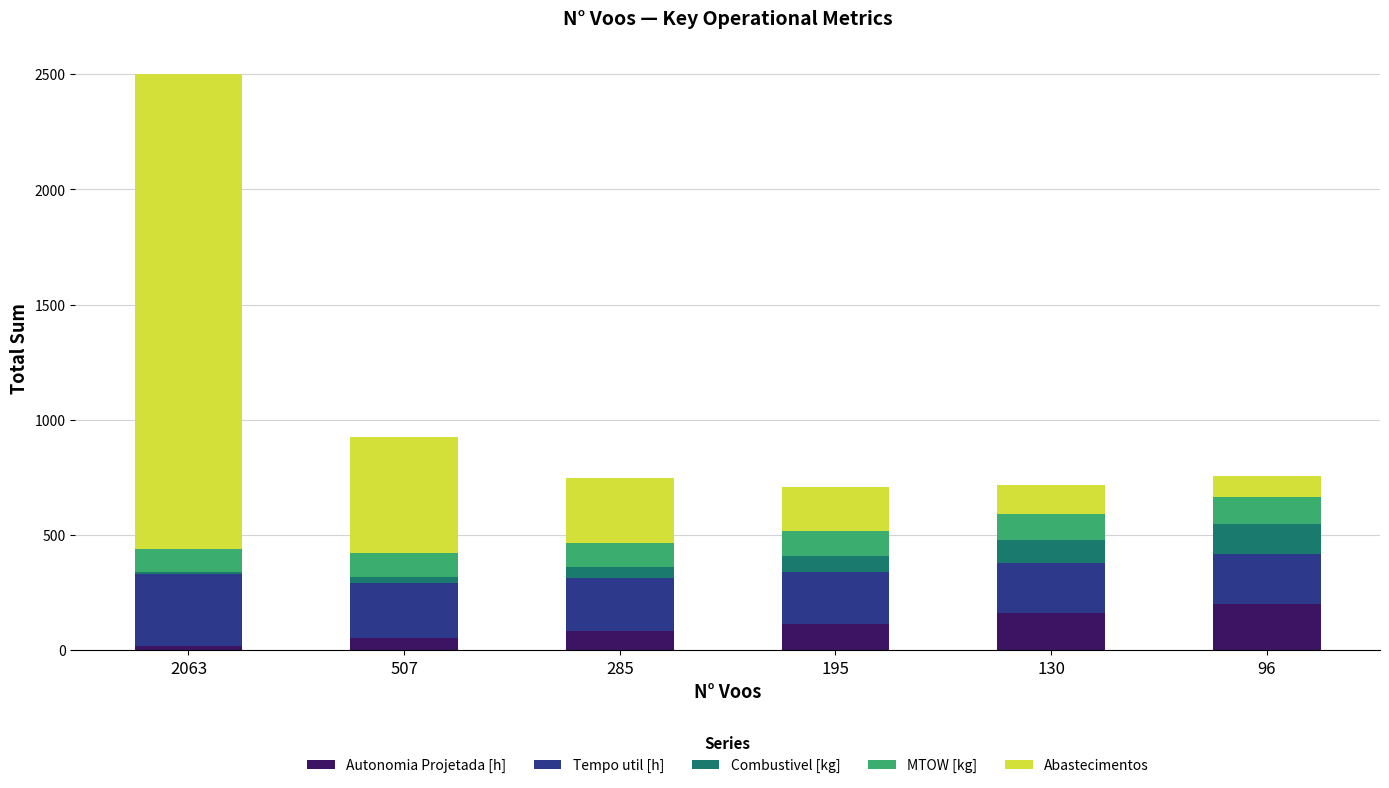

At which category is the sum across all series the highest?

2063